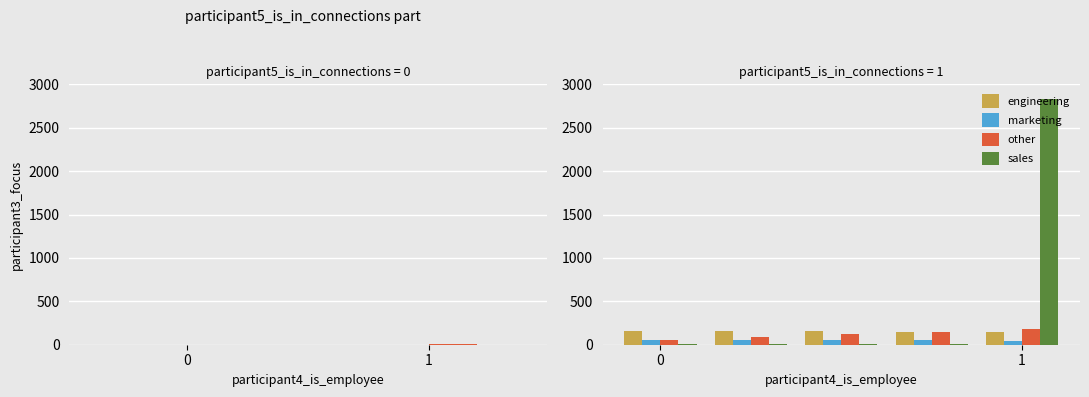

The marketing series shows 58.4 at 0. True or false?

True